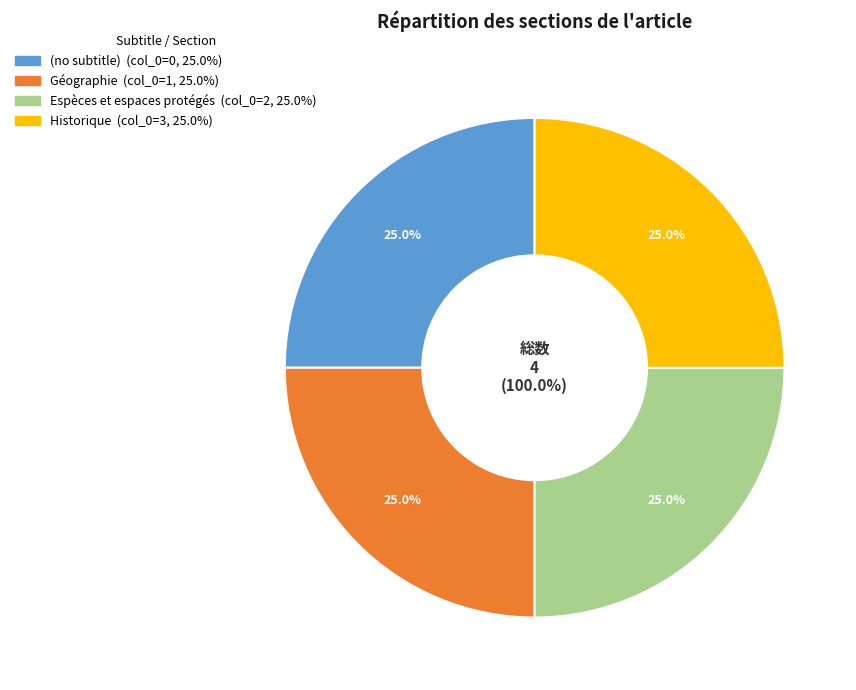

Count the number of slices in the pie.

4